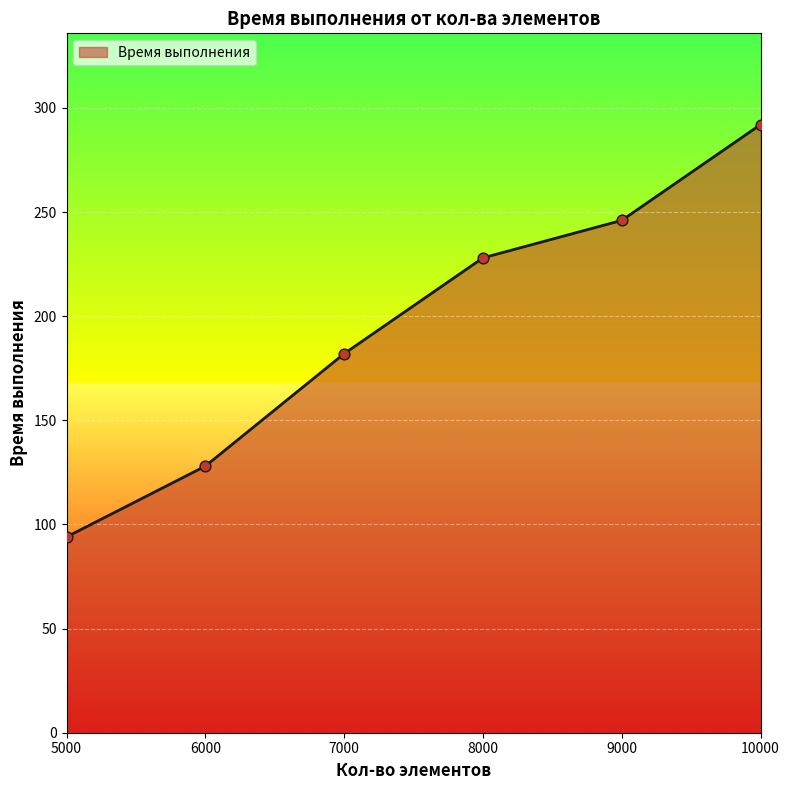

Approximately how many times larger is the value at 6000 compared to 10000?

0.4